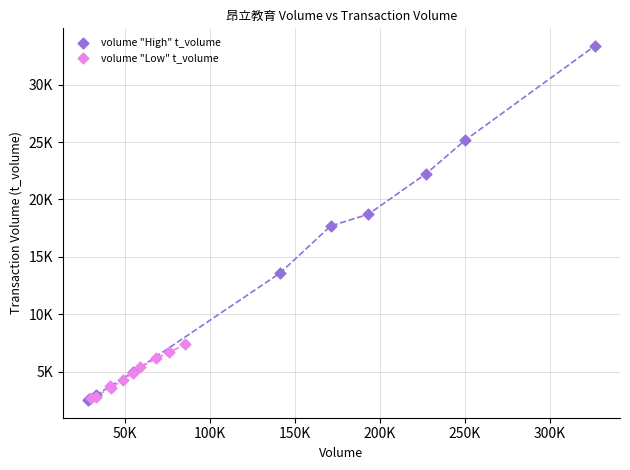

What are all the series names shown in the legend?

volume "High" t_volume, volume "Low" t_volume